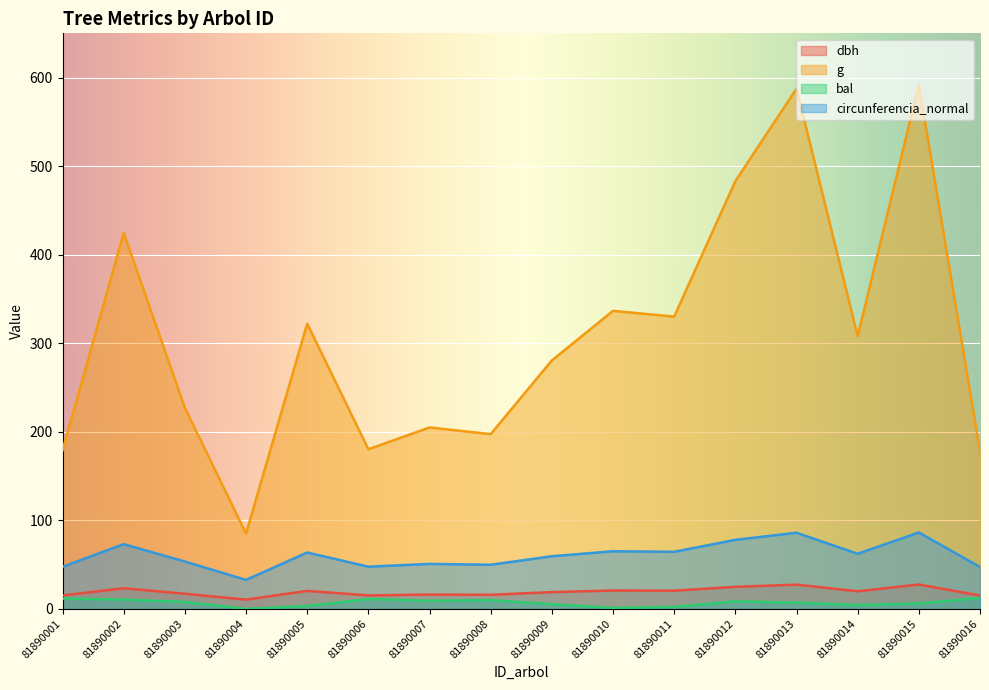

Where is circunferencia_normal nearest to the value 59?

81890009